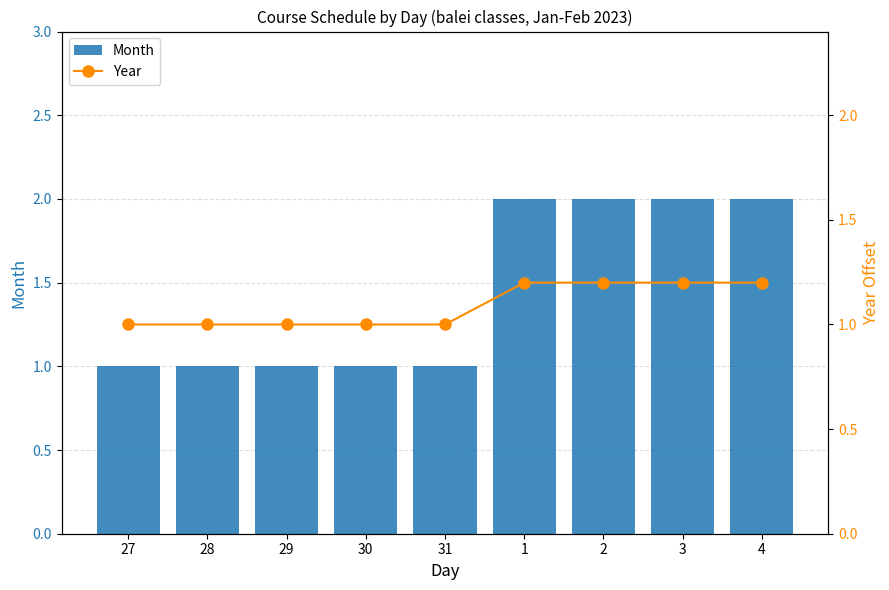

How many Month values are between 1 and 2?

9